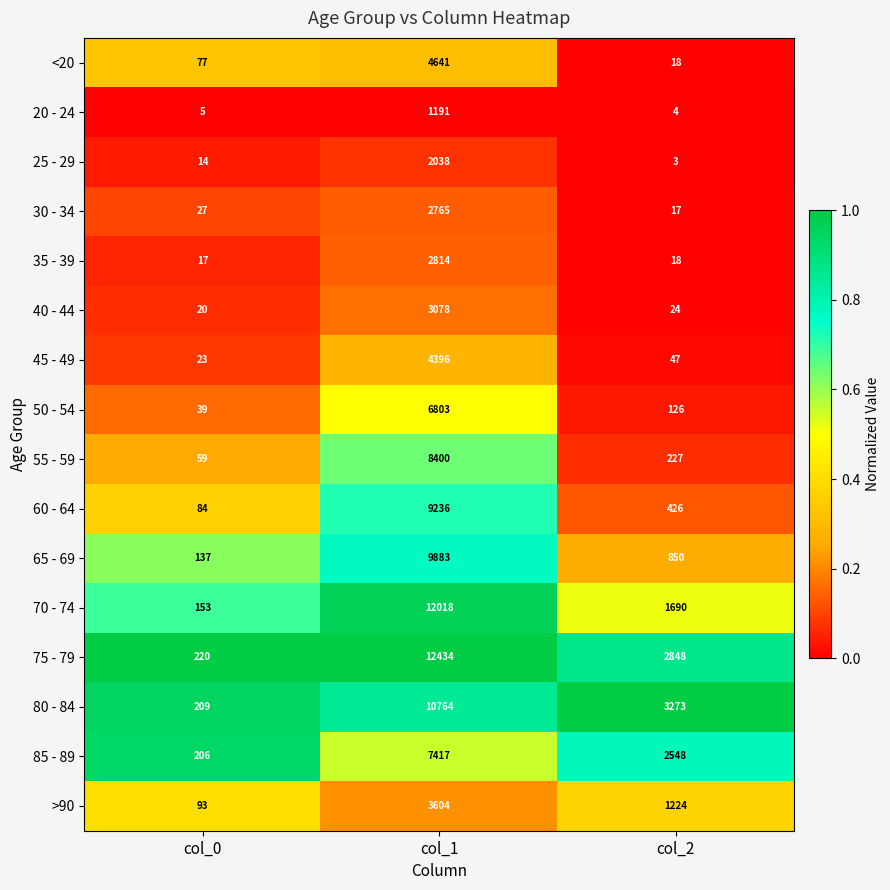

What is the difference between the maximum and second lowest values in the <20 series?

4564